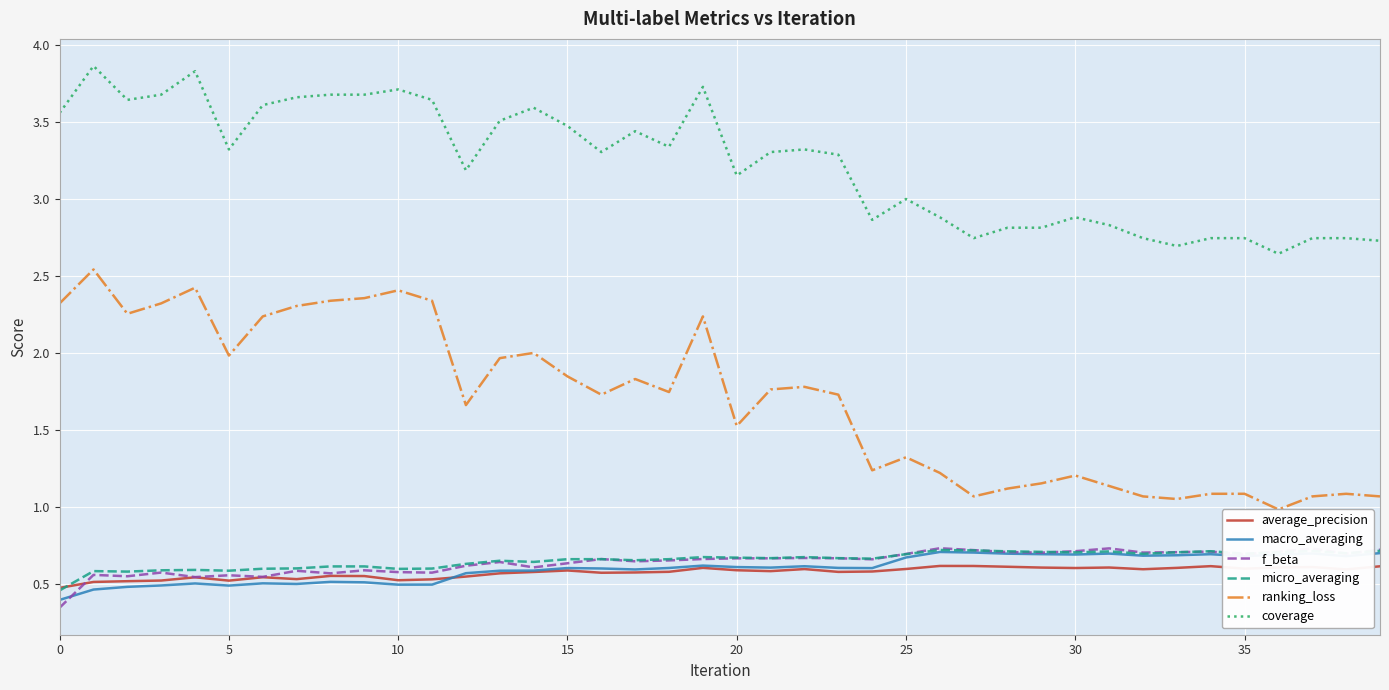

True or false: ranking_loss and coverage intersect in this chart.

False